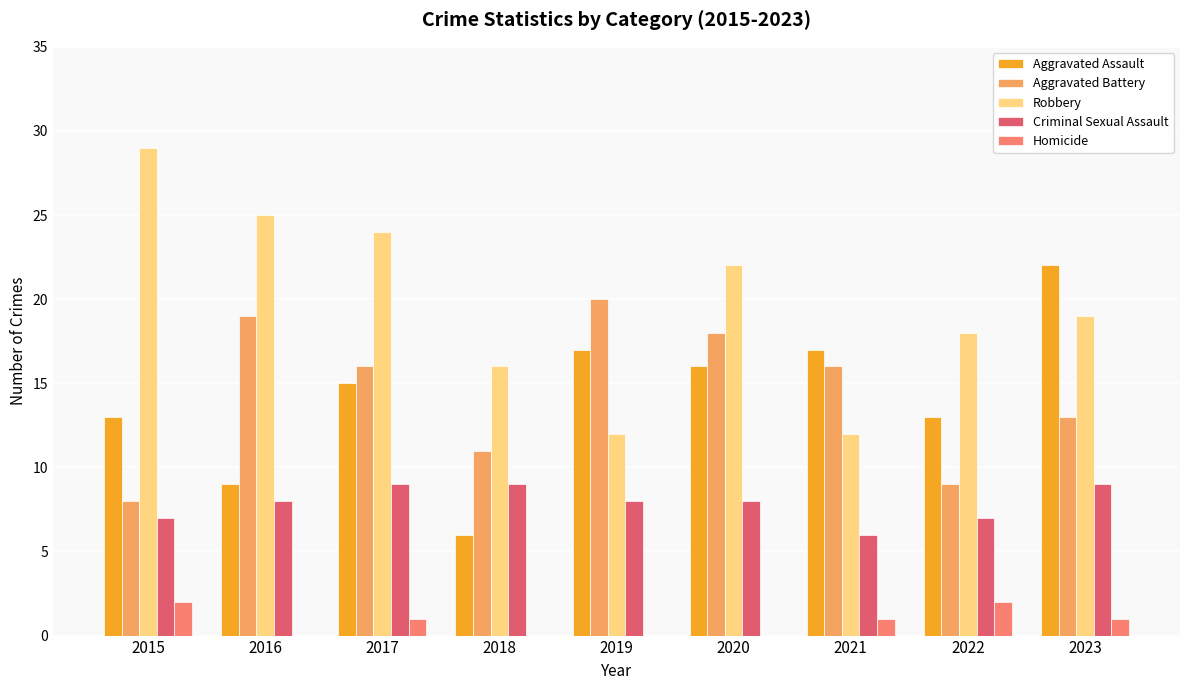

Which series changed the most between 2020 and 2022?

Aggravated Battery